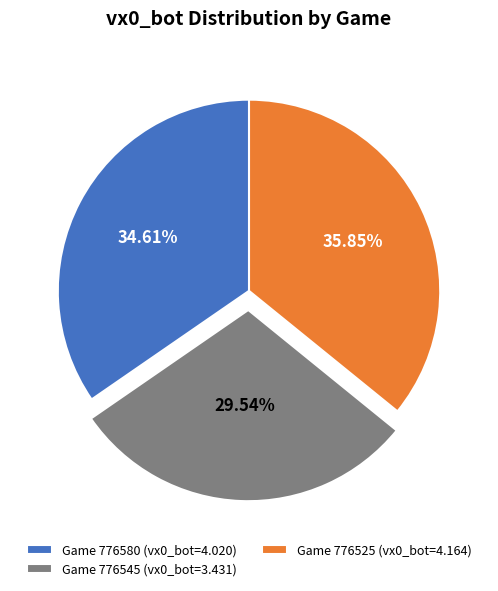

To the nearest percent, what is the average slice percentage?

33%